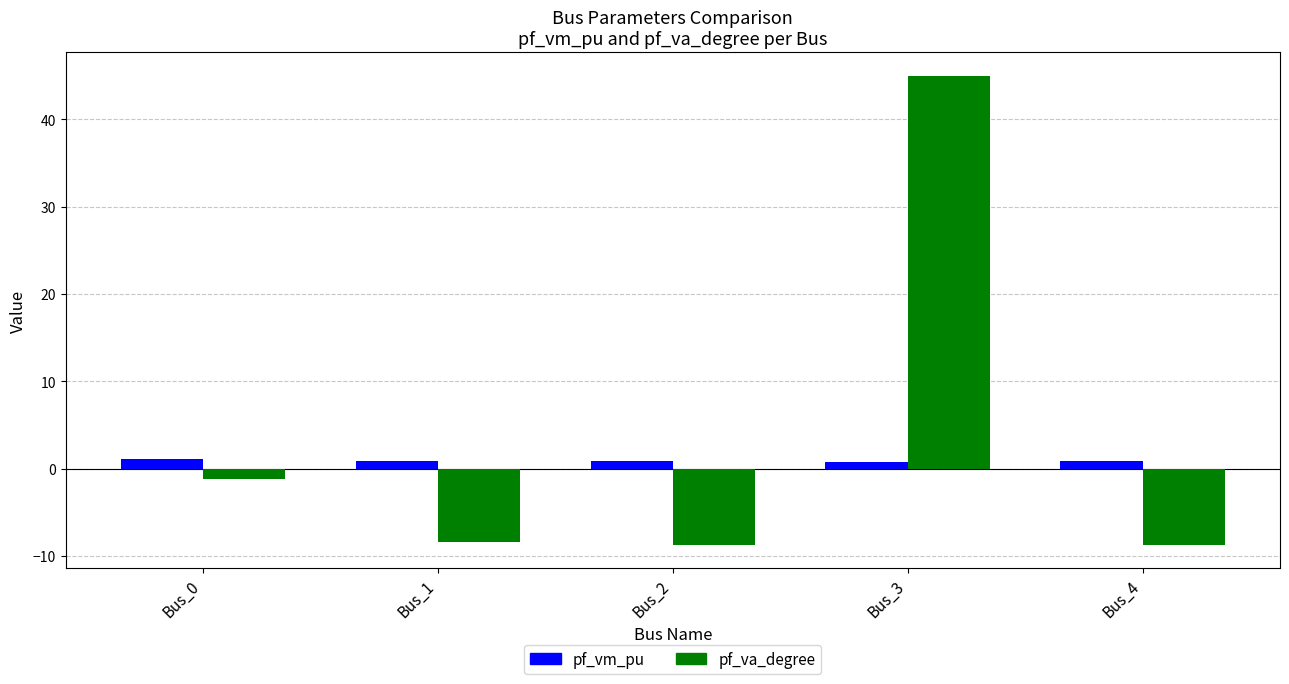

At which label does pf_va_degree first exceed -8?

Bus_0